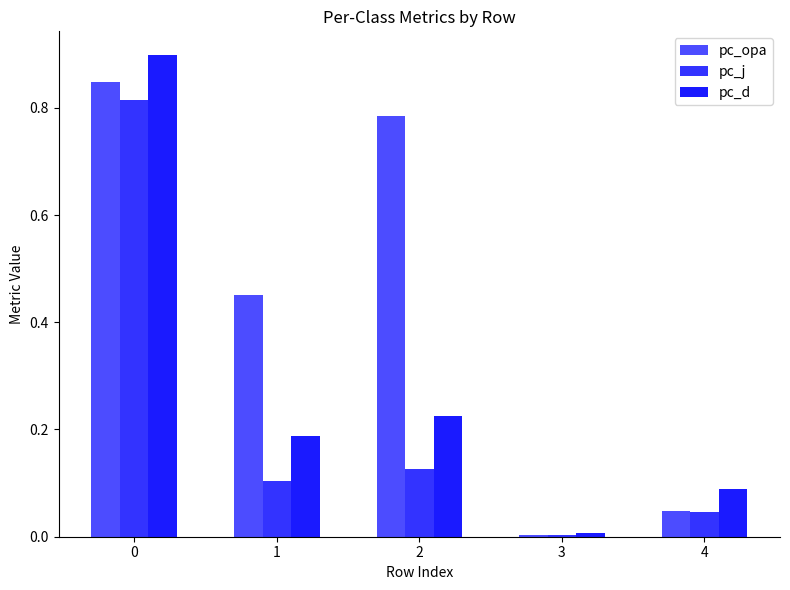

Rank the series by their average value, from lowest to highest.

pc_j, pc_d, pc_opa